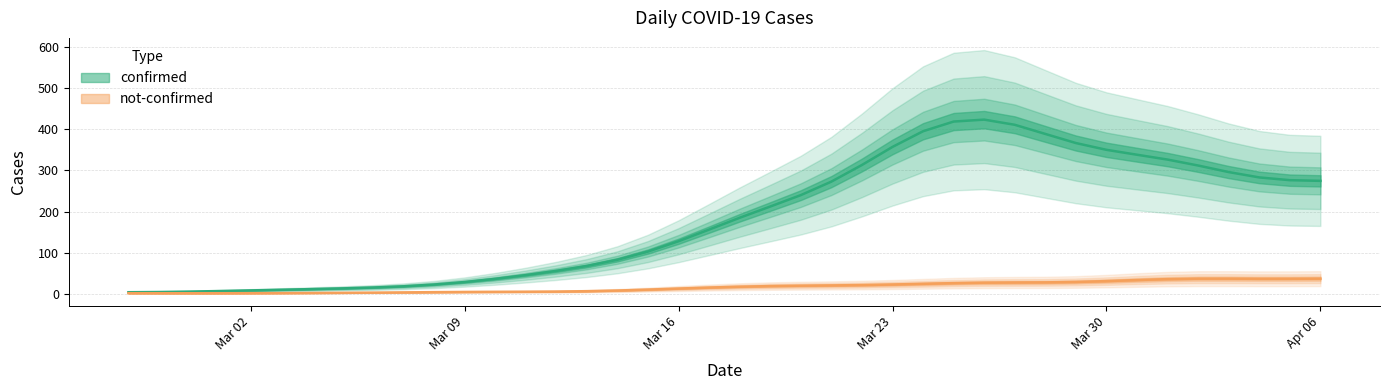

What is the label of the 1st point from the left?

2020-02-27